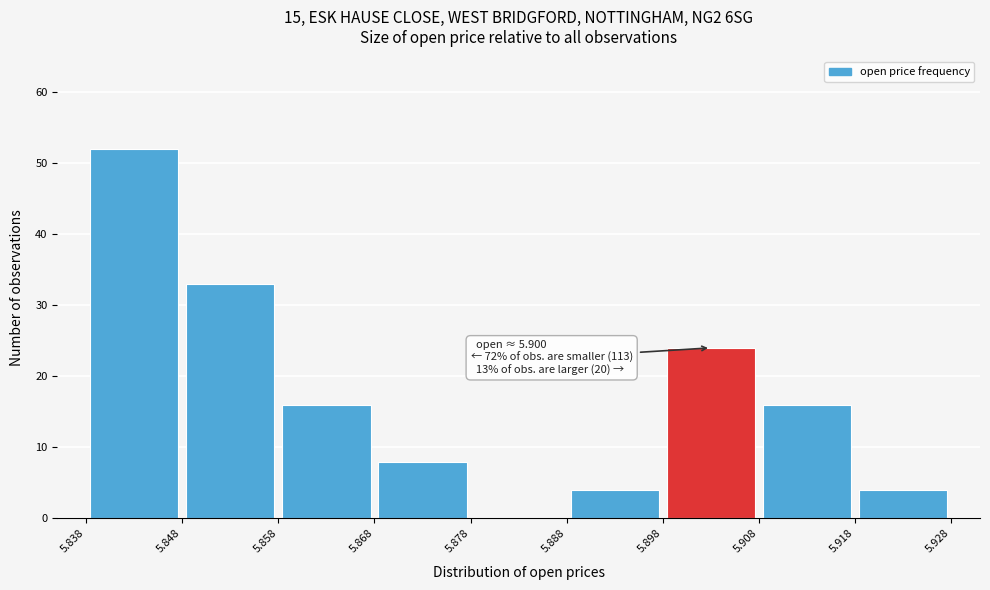

Which range on the x-axis has the tallest bar?

5.838 to 5.848